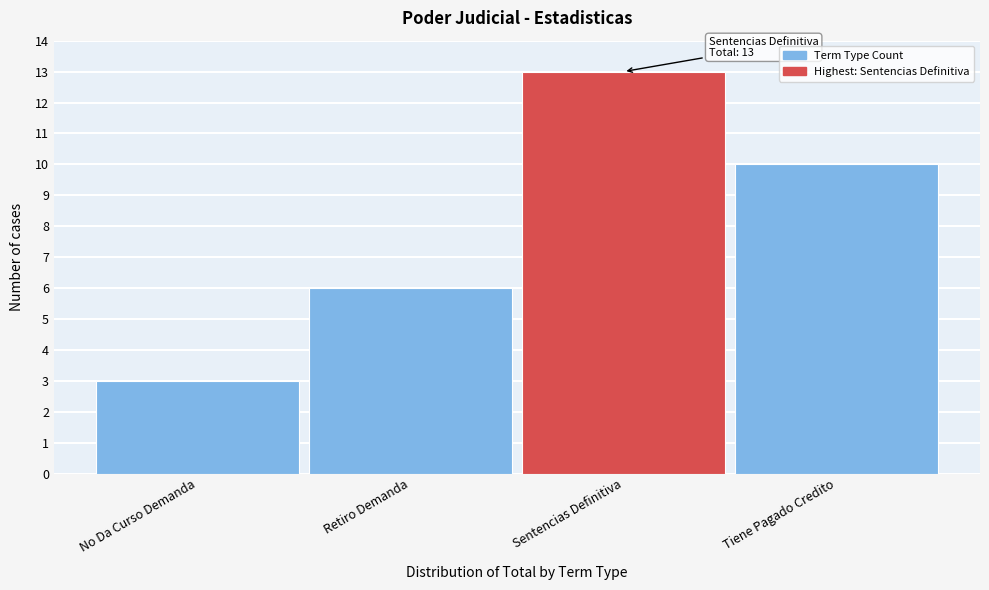

Reading left to right, extract all data points from this chart.

No Da Curso Demanda=3	Retiro Demanda=6	Sentencias Definitiva=13	Tiene Pagado Credito=10